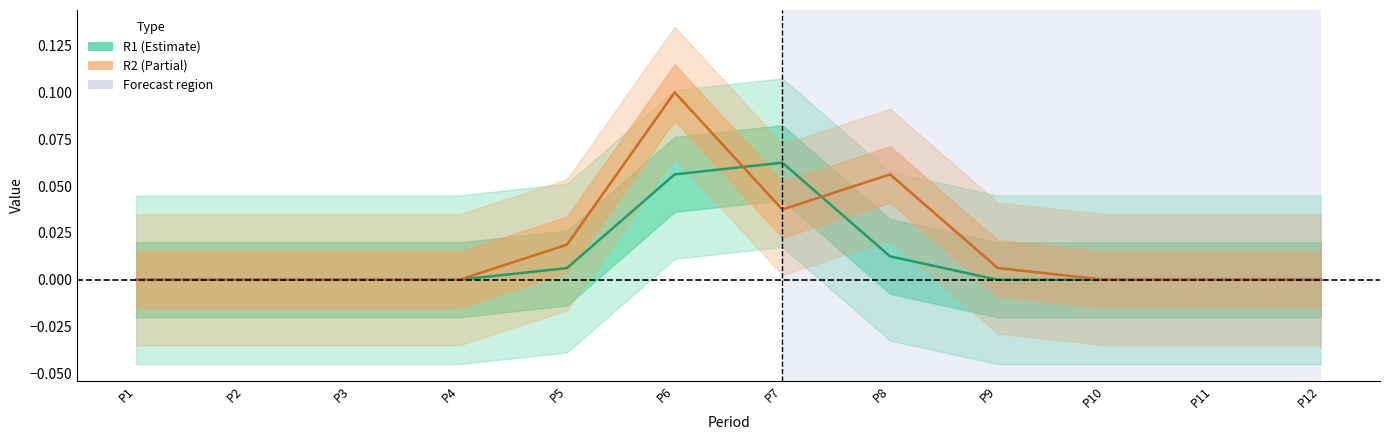

Which series ends up on top after the final intersection of R2 and R1?

R2